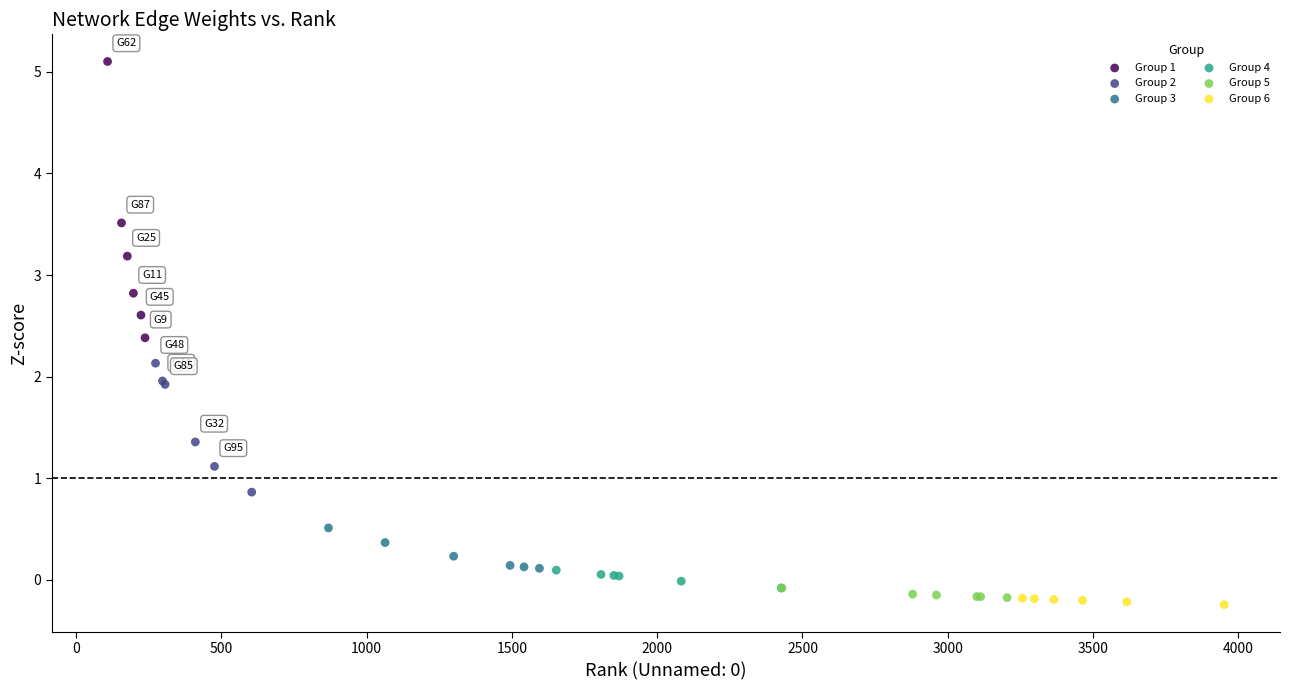

Which series has the largest Y range (max minus min)?

Group 1